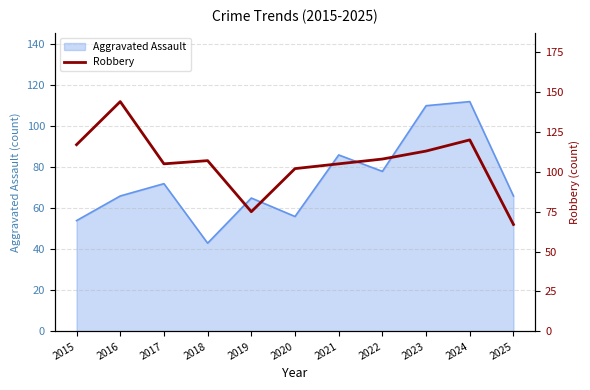

At which category does the chart reach its peak across all series?

2016